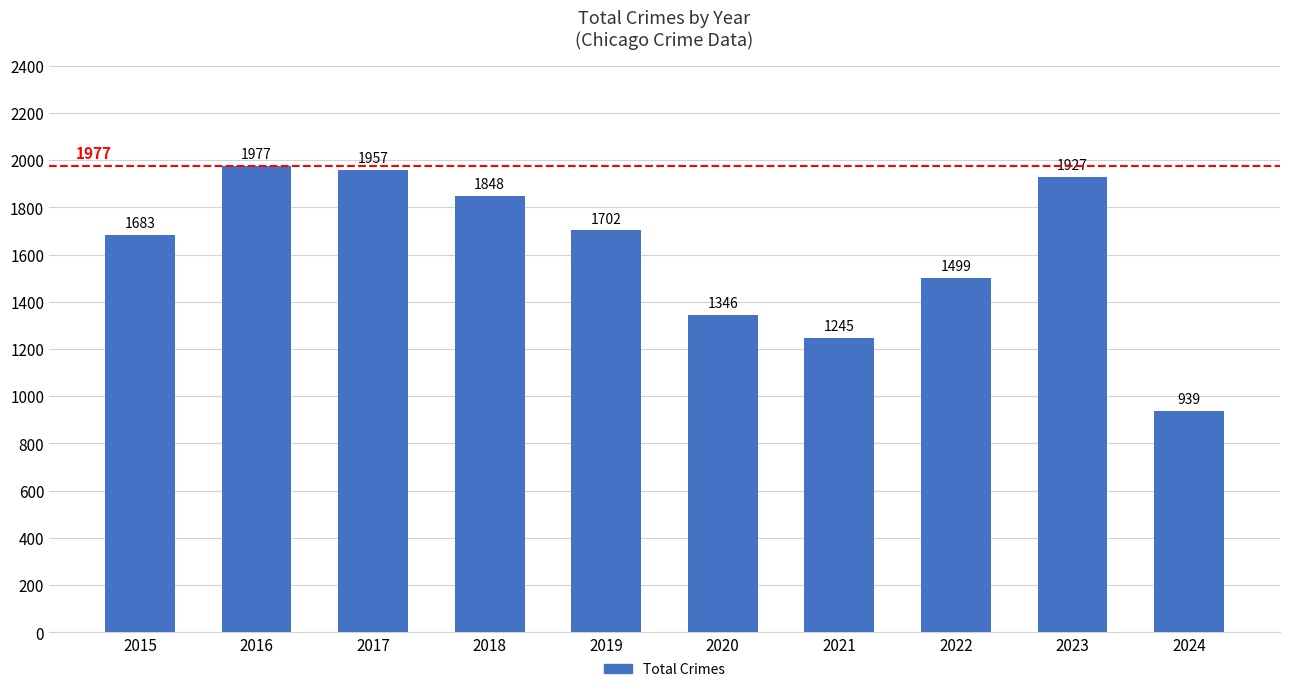

What is the sum of the values at 2020 and 2021?

2591